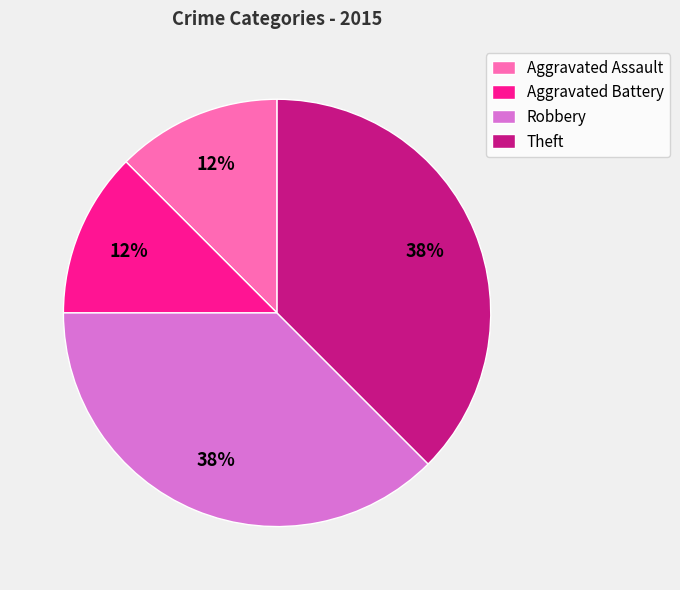

Between Aggravated Battery and Robbery, which is larger?

Robbery